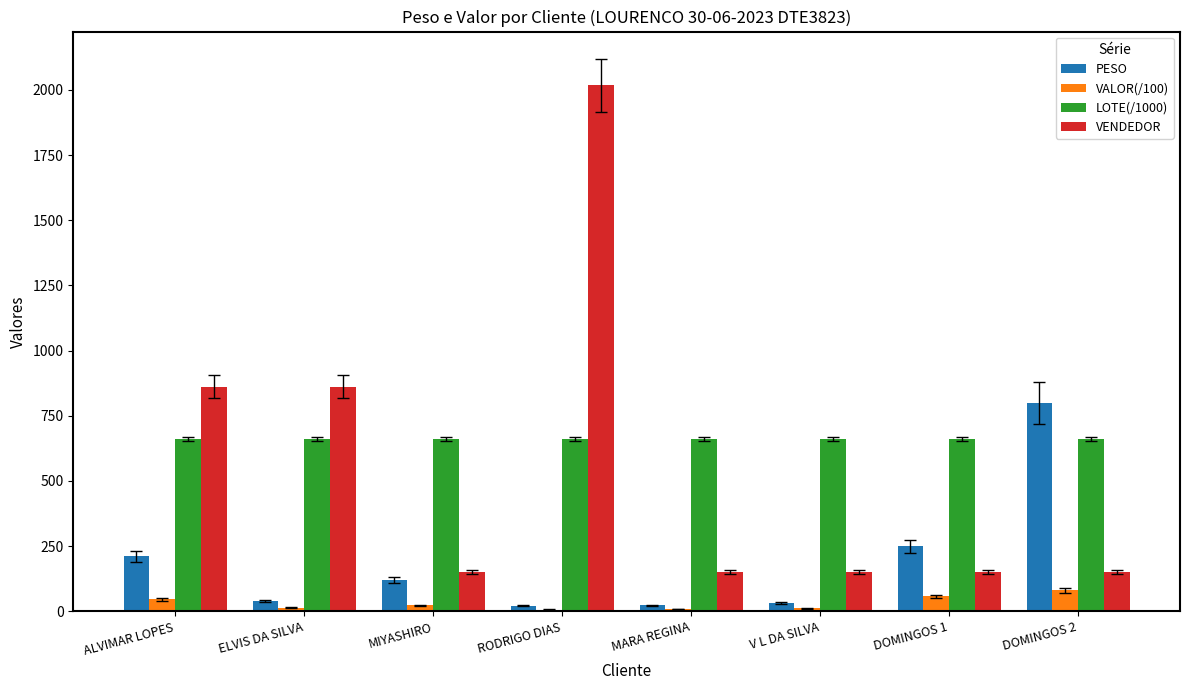

The LOTE(/1000) series shows 249.2 at MARA REGINA. True or false?

False